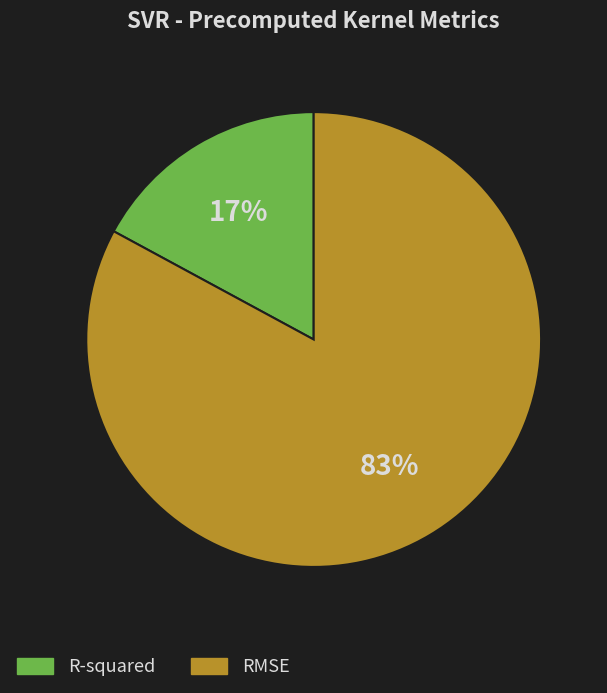

The RMSE slice represents 97% of the pie. True or false?

False